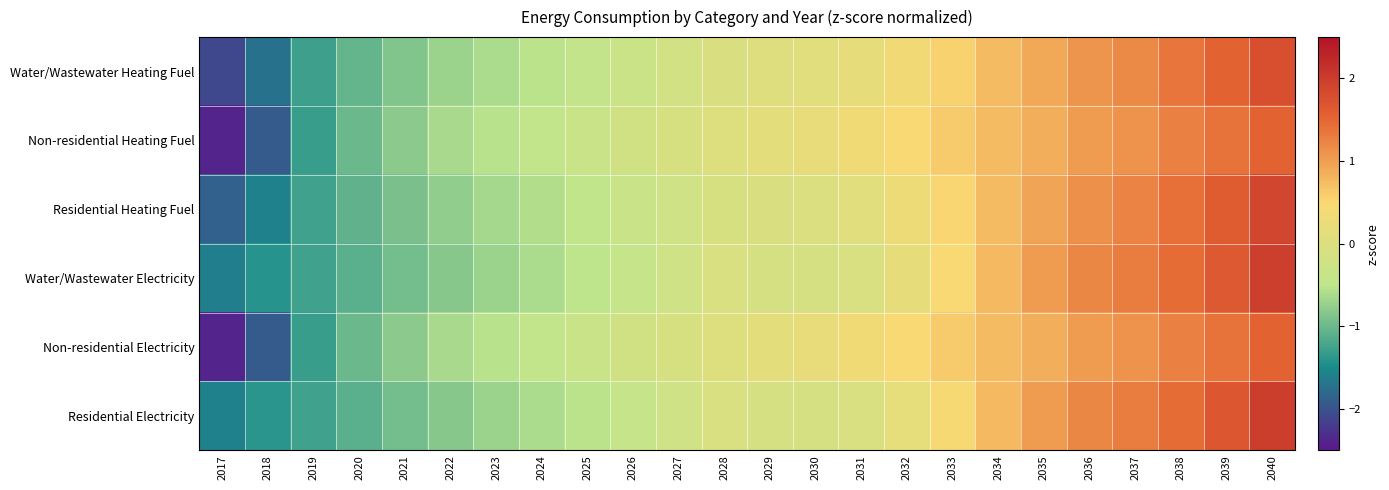

At how many categories does at least one series exceed 0?

13